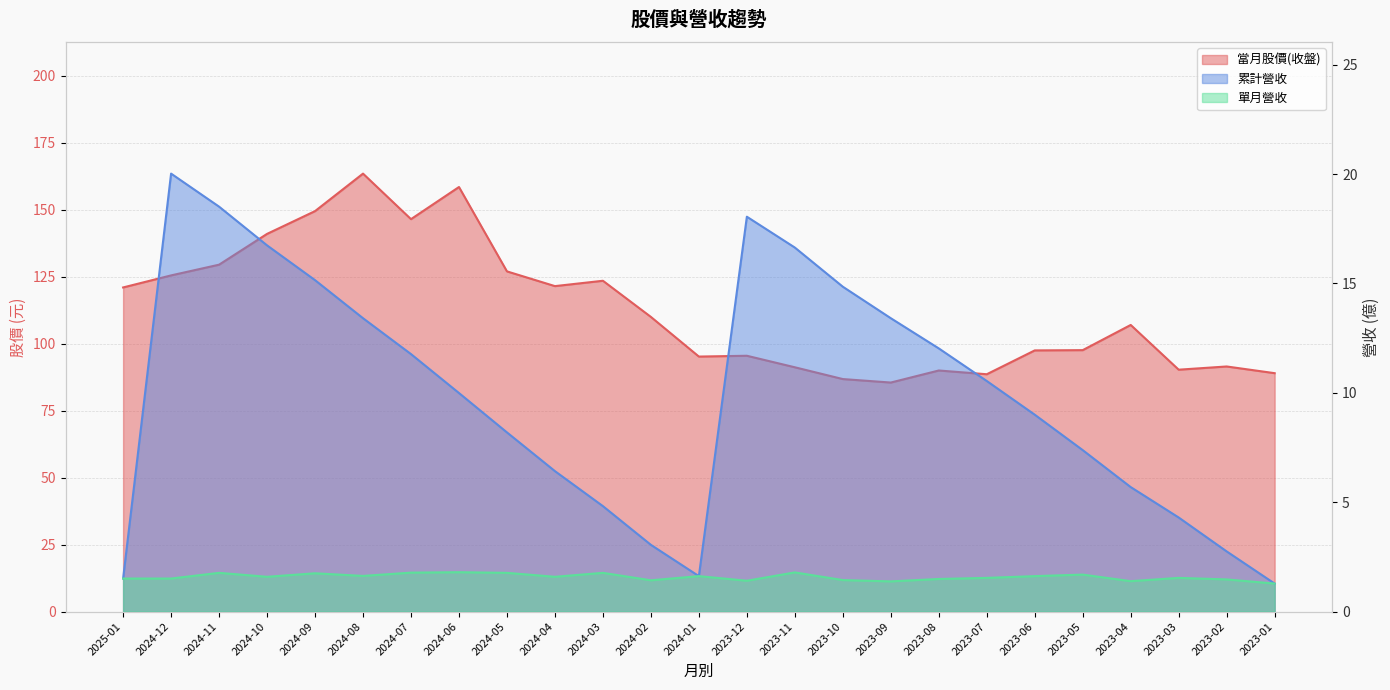

What is the label of the 4th point from the right?

2023-04